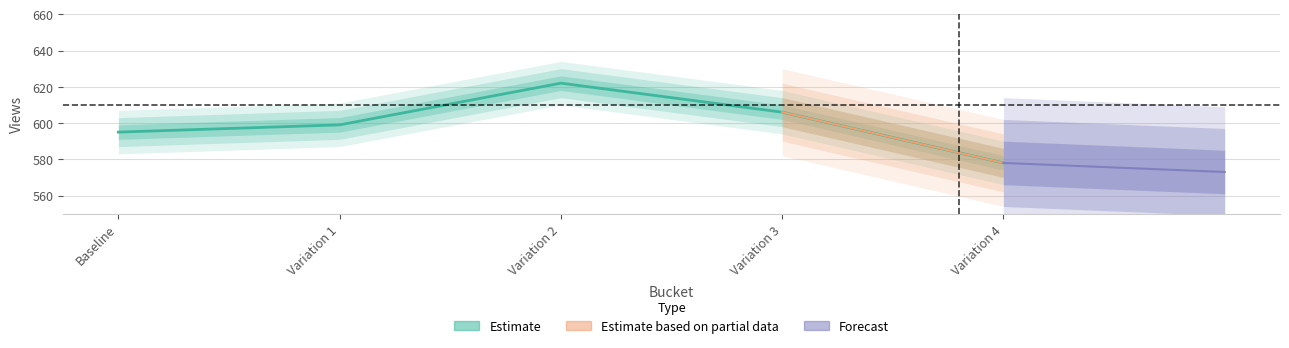

Is this an area chart (filled region under the line)?

No